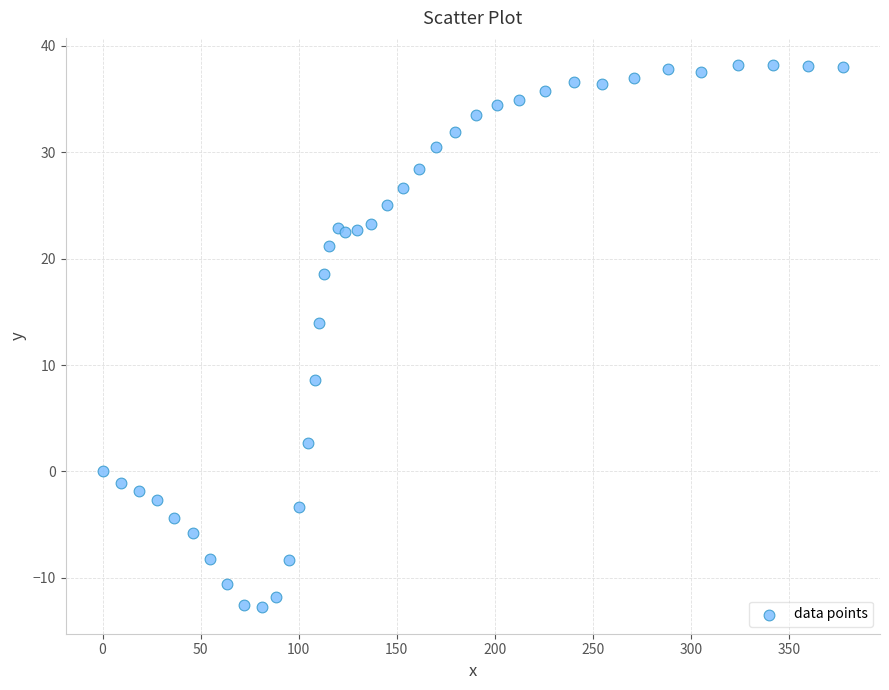

What Y value in the scatter plot is closest to 12?

14.0